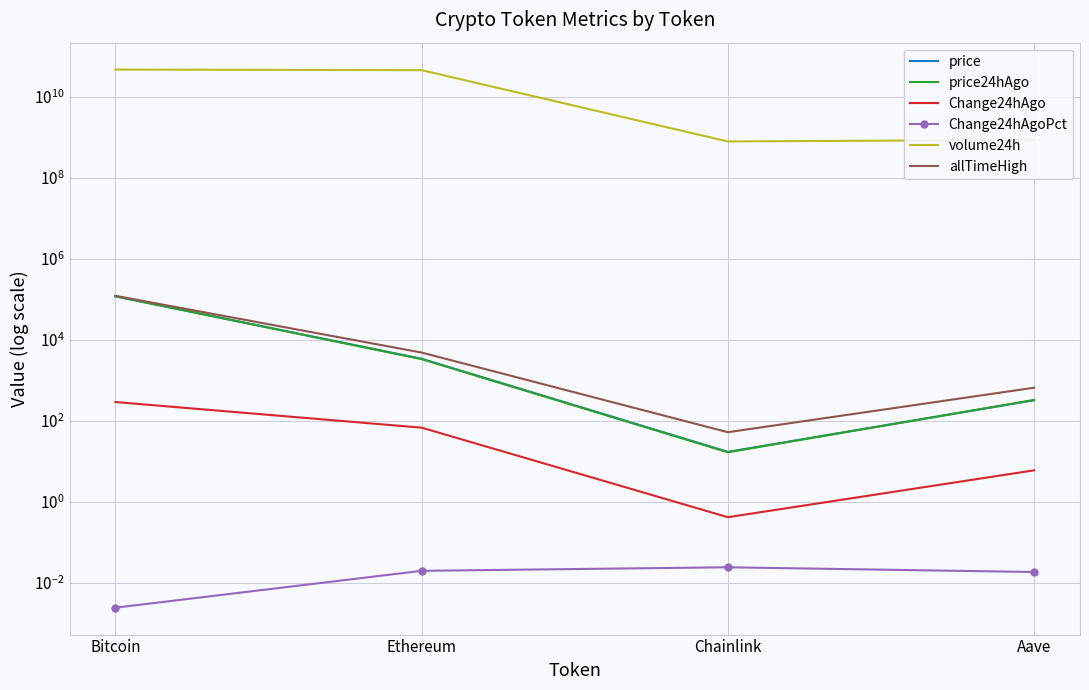

Is this an area chart (filled region under the line)?

No